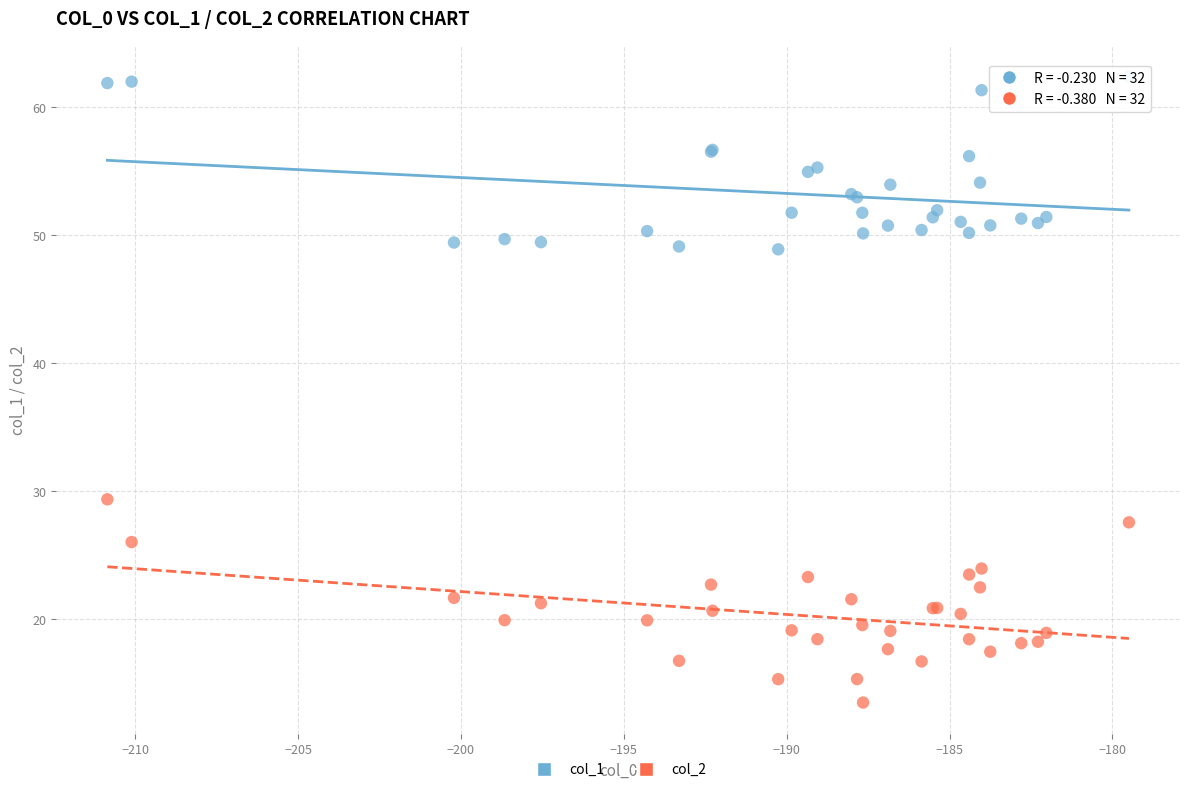

What is the X range (max minus min) for the scatter plot?

31.4